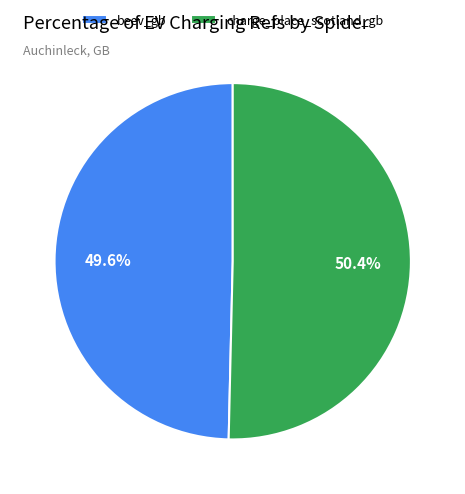

Rank the categories by value from lowest to highest.

beev_gb, charge_place_scotland_gb